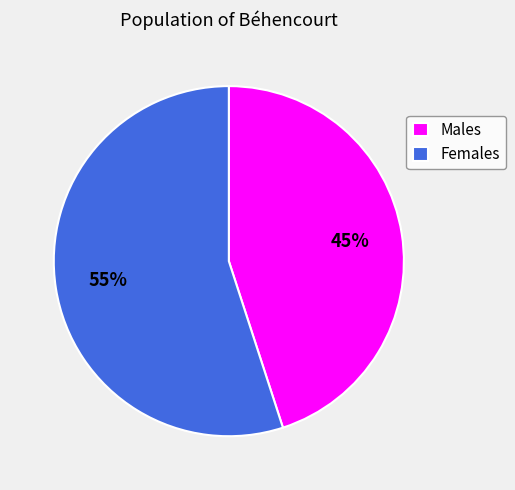

Which category has the smallest portion of the pie?

Males